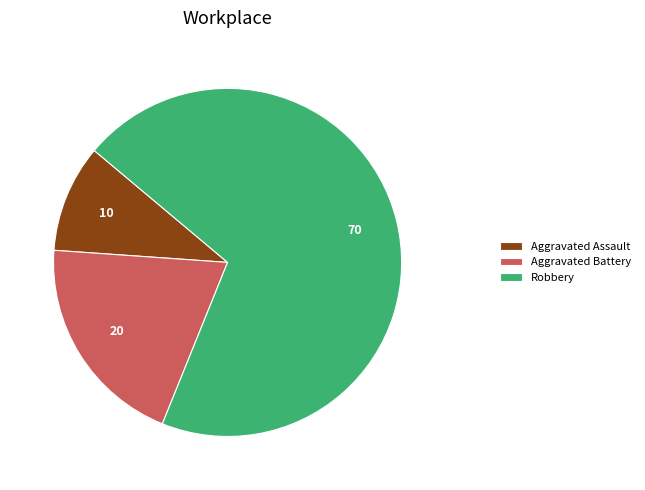

True or false: Aggravated Assault accounts for 10% of the total.

True